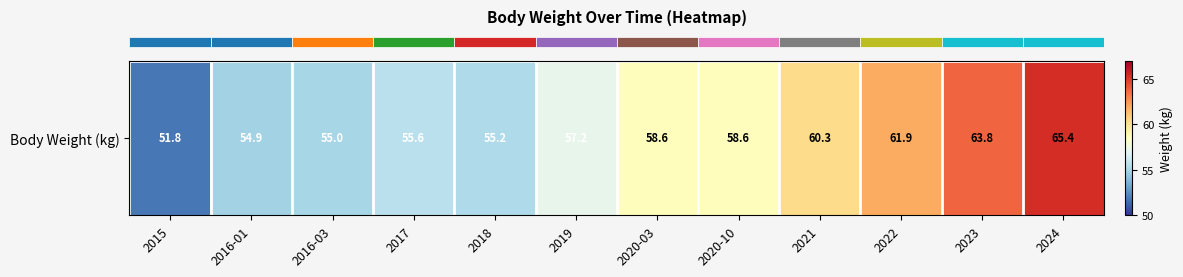

Where does the data first go above 58?

2020-03